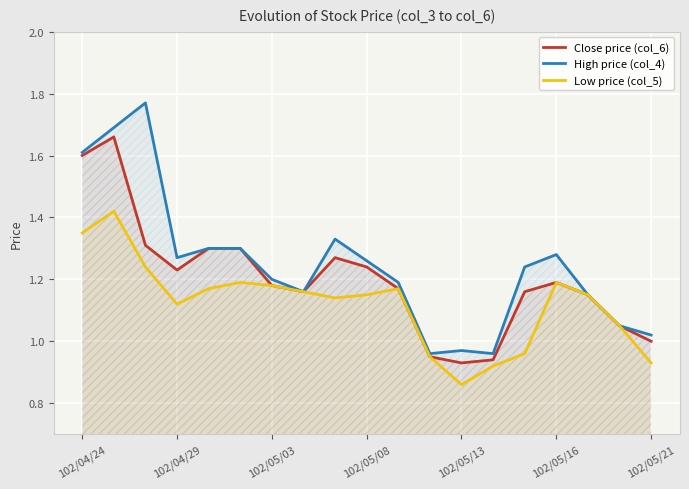

Which series has the widest spread of values?

High price (col_4)